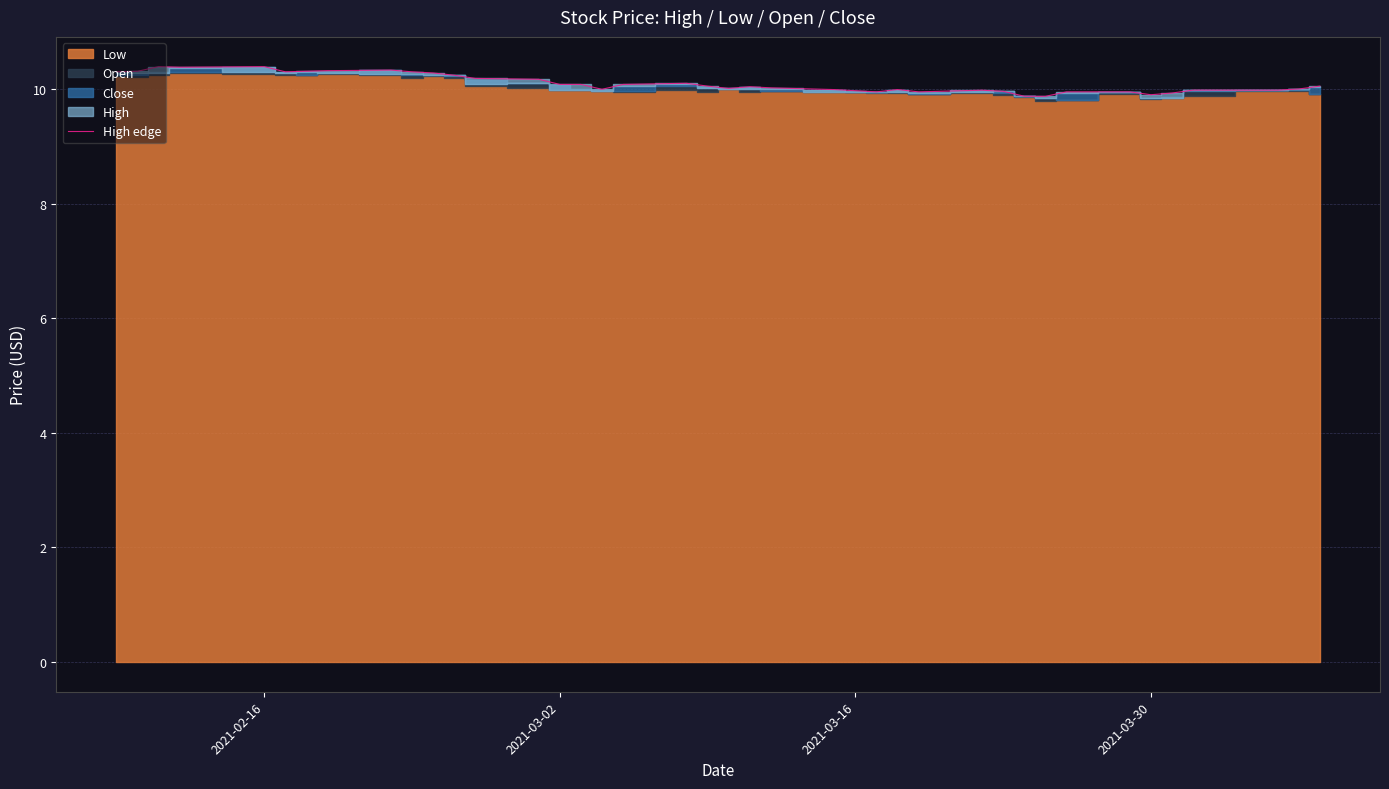

What is the difference between the maximum and minimum values?

0.5